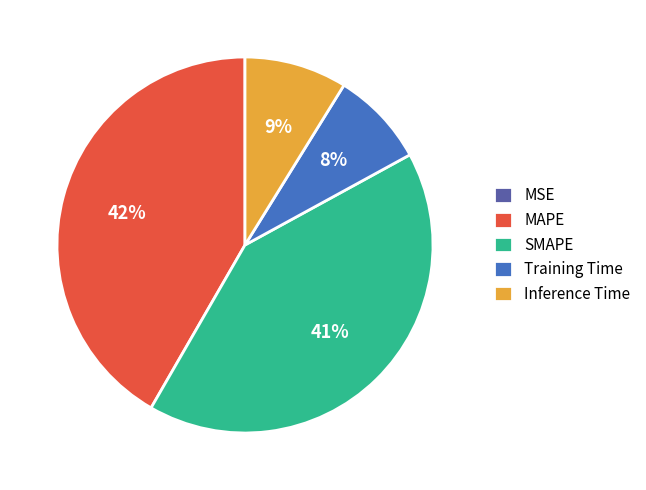

To the nearest percent, what percentage of the pie is SMAPE?

41%